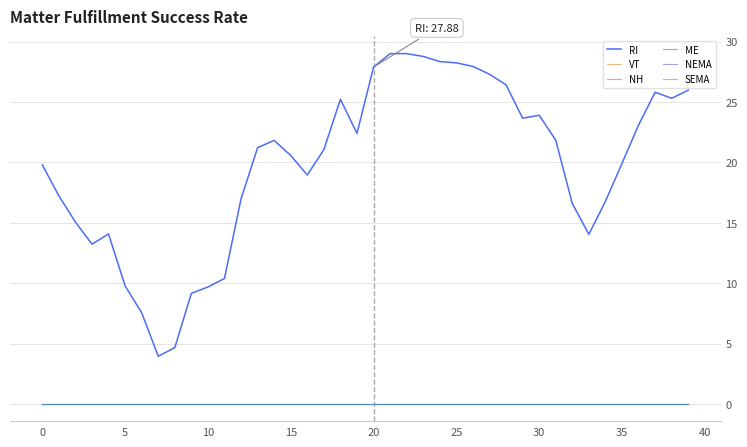

What is the label of the 1st point from the right?

39